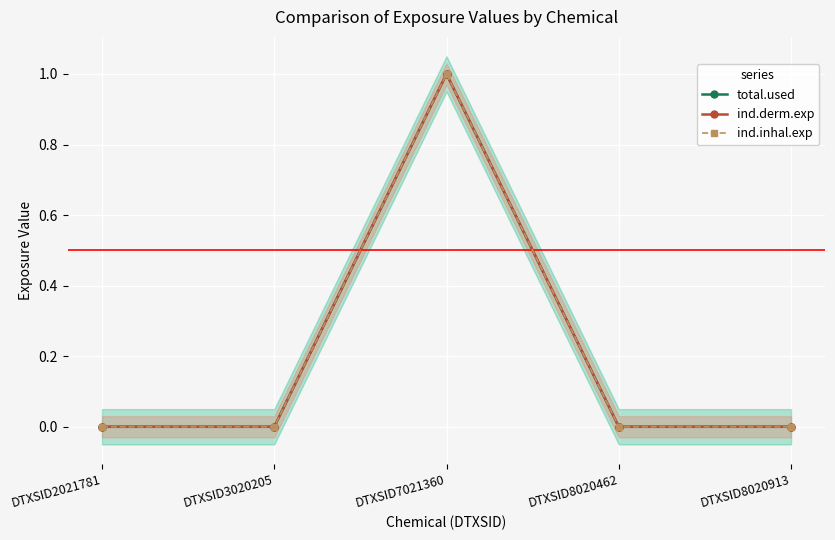

True or false: total.used and ind.inhal.exp intersect in this chart.

False